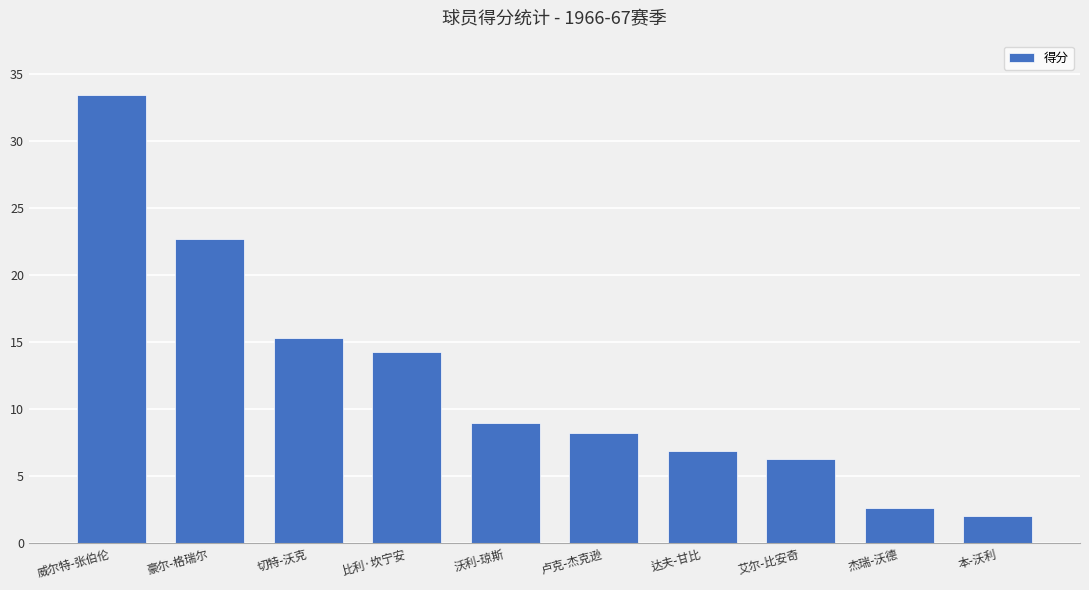

The chart shows a value of 6.3 at 艾尔-比安奇. True or false?

True